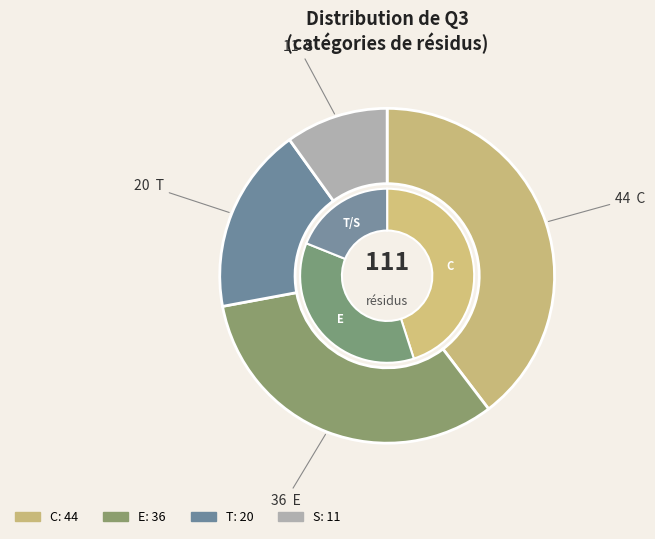

How many segments does this pie chart have?

4